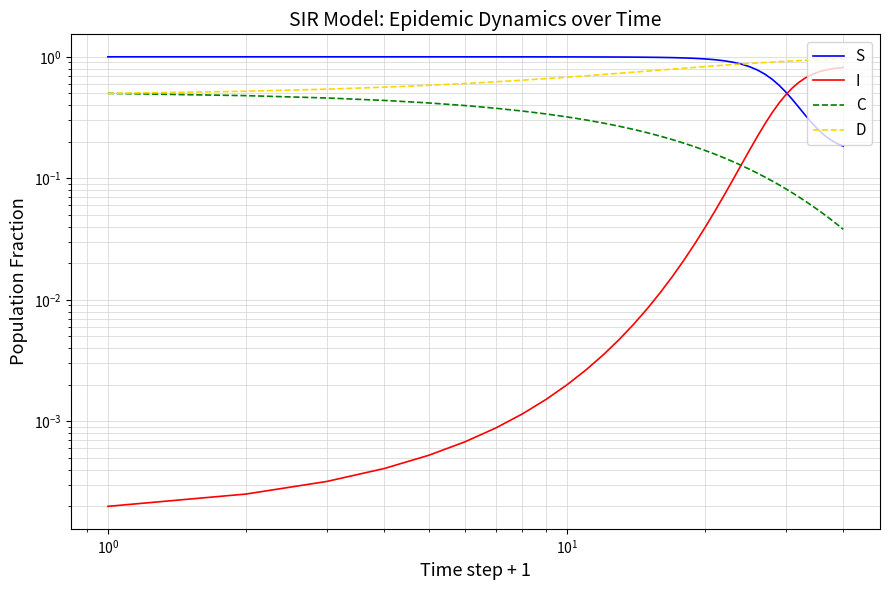

How many categories are shown in the chart?

40